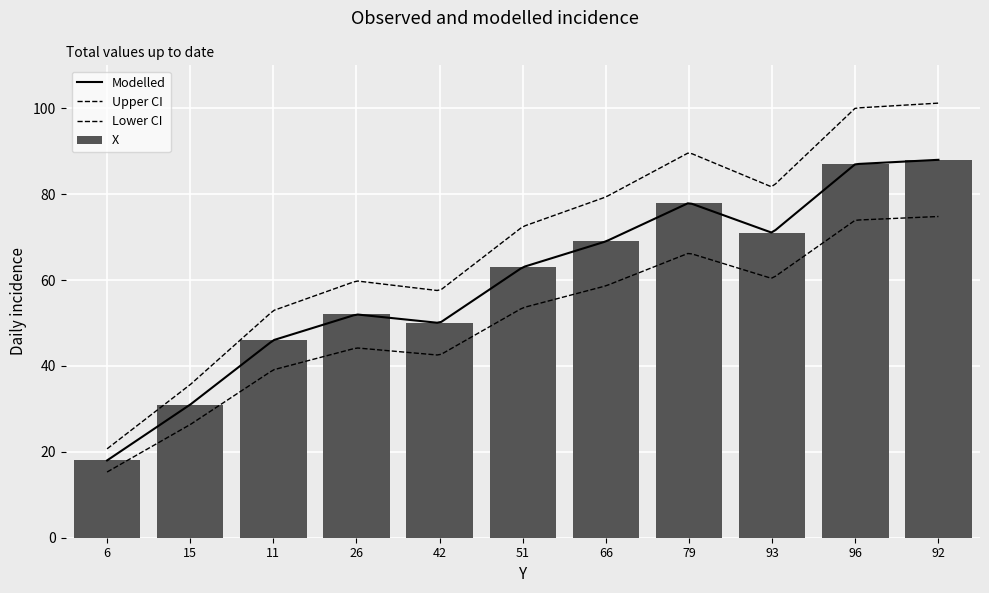

What position from the left is 66?

7